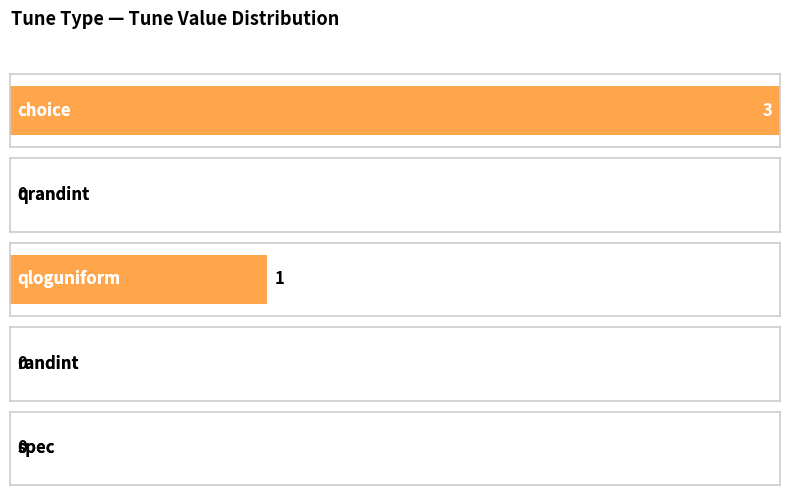

What is the sum of all values?

4